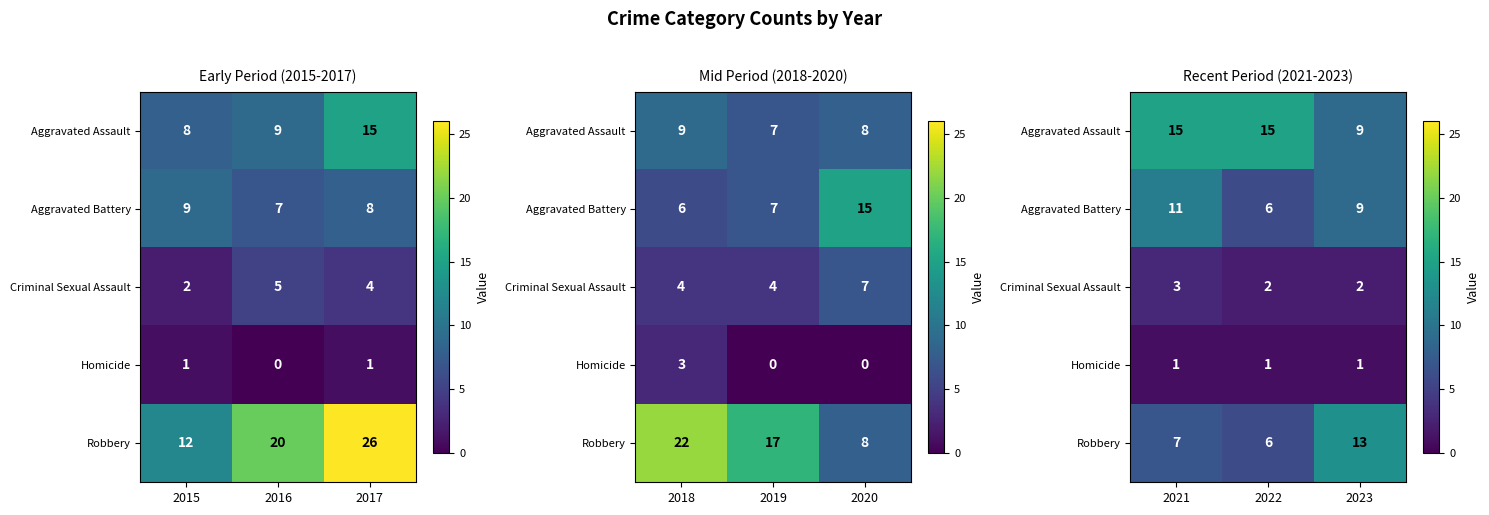

Which category has the highest value in the Robbery series?

2023